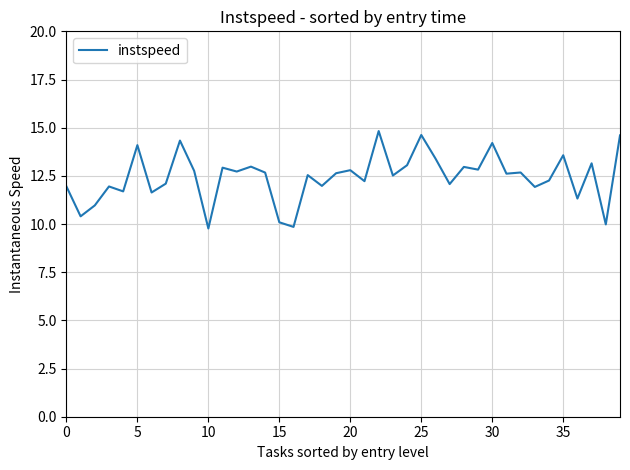

What is the greatest value displayed?

14.8